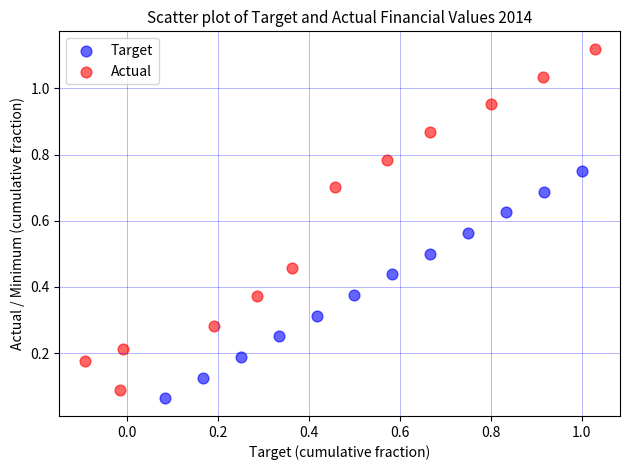

Which series has the widest spread of Y values?

Actual